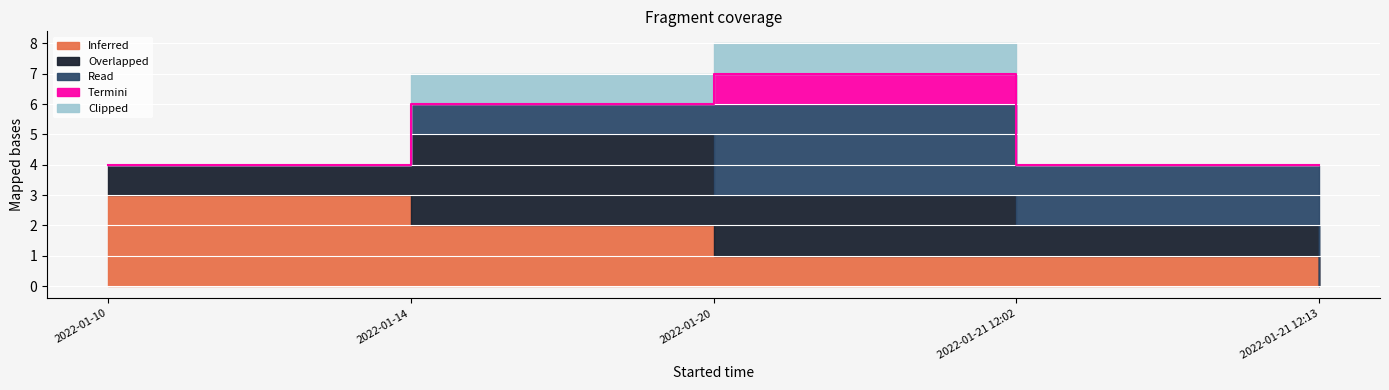

What is the spread (max minus min) of values at 2022-01-14?

3